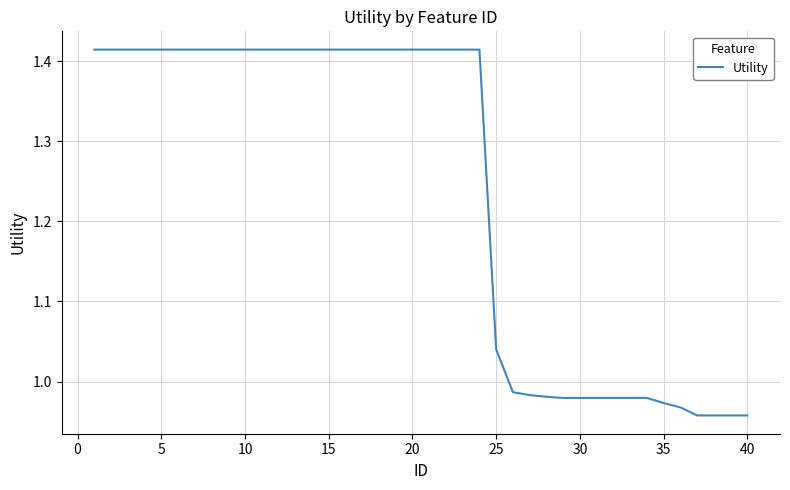

Does the chart display data point markers on the line(s)?

No